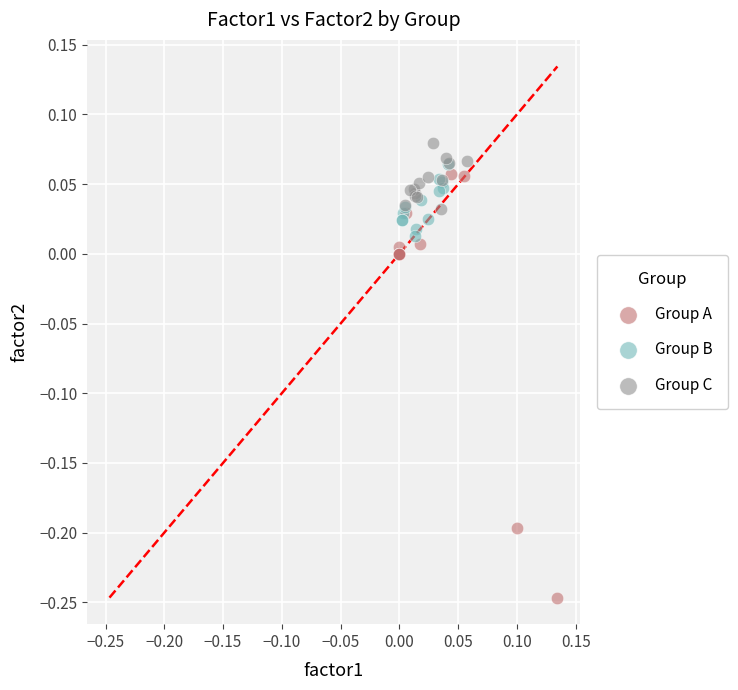

Which series reaches the minimum Y coordinate?

Group A